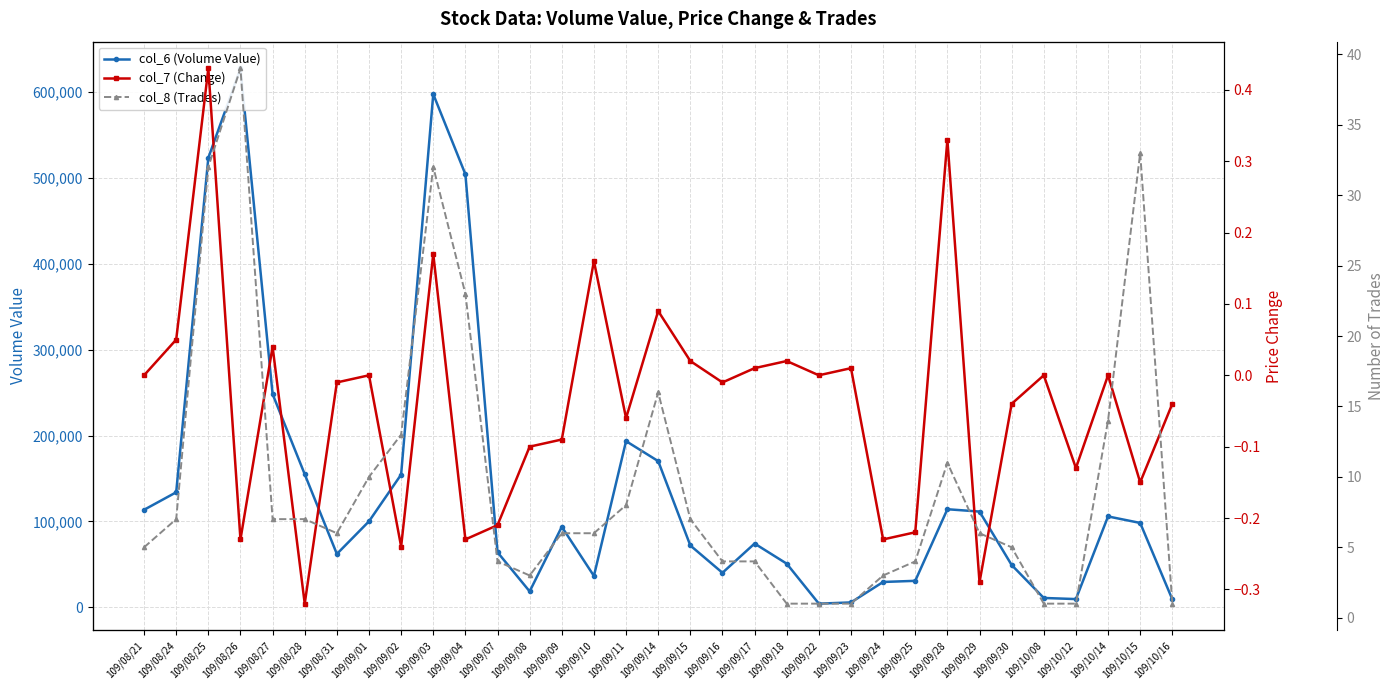

True or false: col_7 (Change) and col_6 (Volume Value) cross at least once.

False